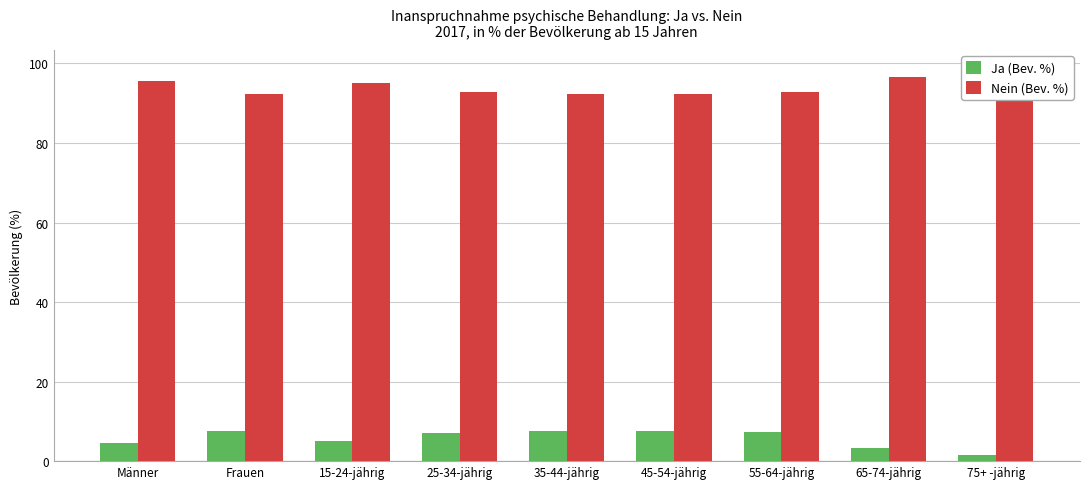

List the labels in order of Nein (Bev. %) value, smallest first.

Frauen, 45-54-jährig, 35-44-jährig, 55-64-jährig, 25-34-jährig, 15-24-jährig, Männer, 65-74-jährig, 75+ -jährig